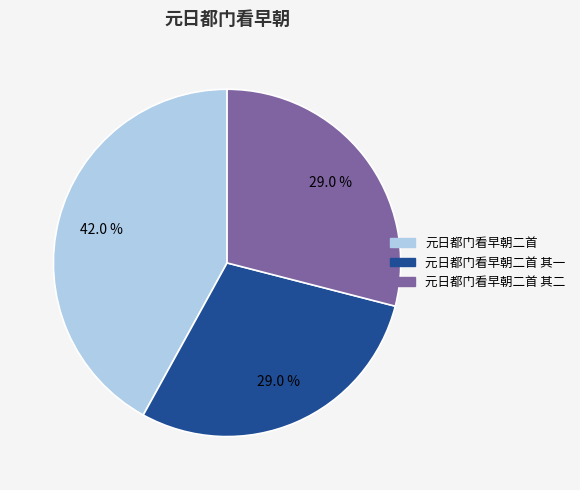

How many segments does this pie chart have?

3